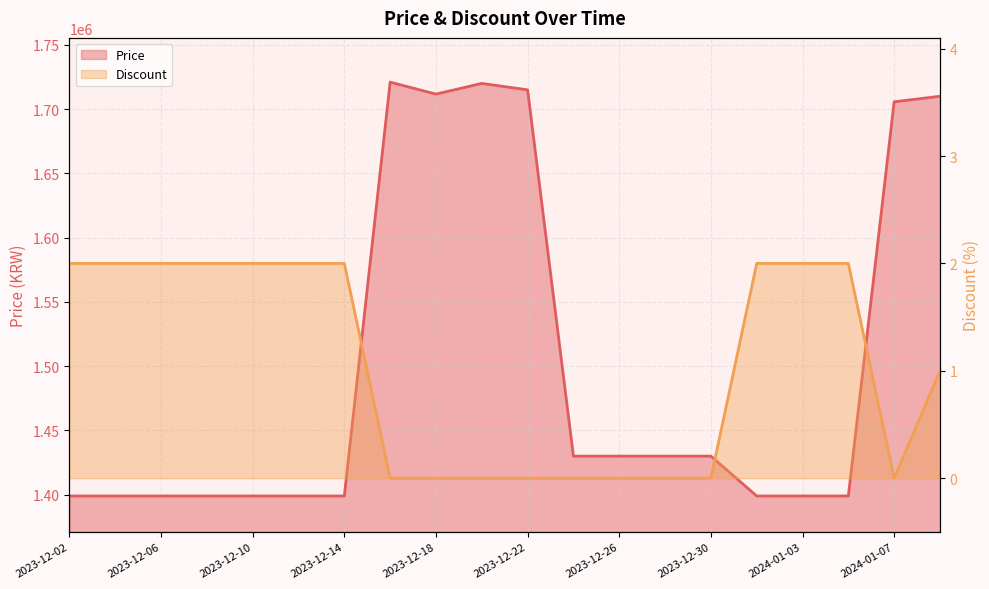

True or false: Discount has a value of 2 at 2023-12-04.

True